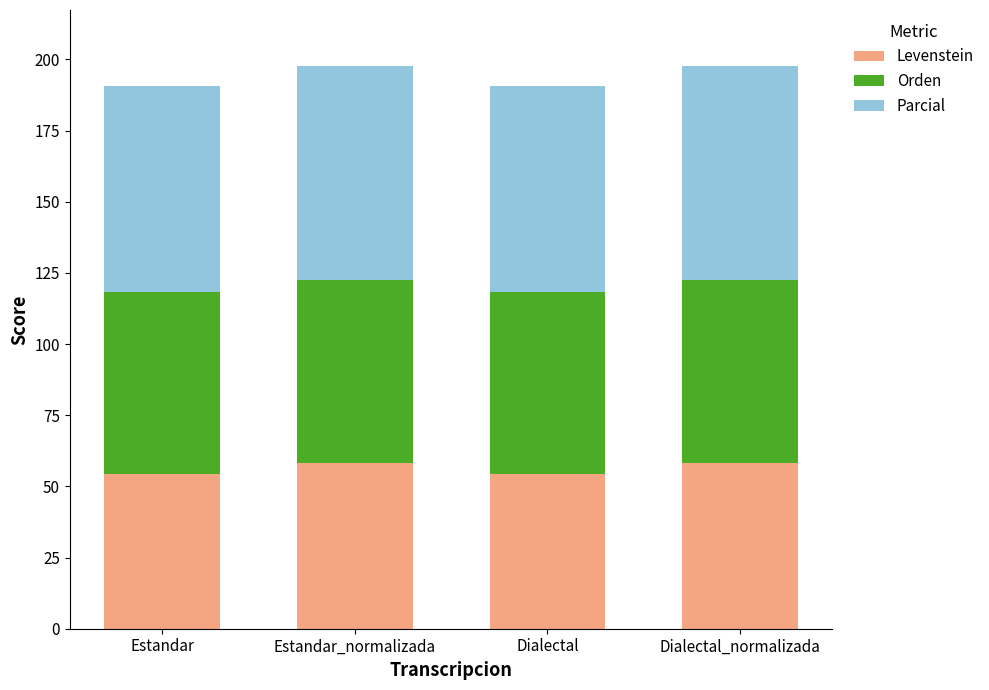

The value of Levenstein at Dialectal is 89.2. True or false?

False